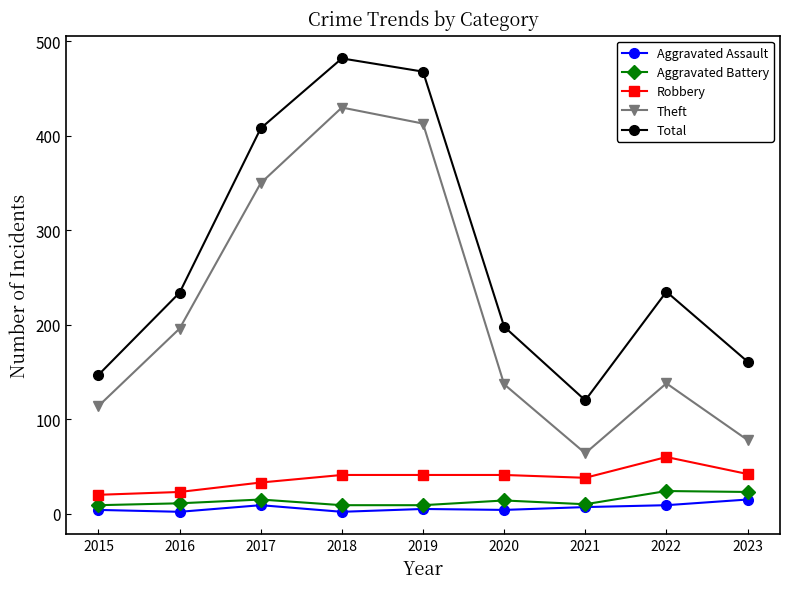

True or false: Theft and Robbery intersect in this chart.

False